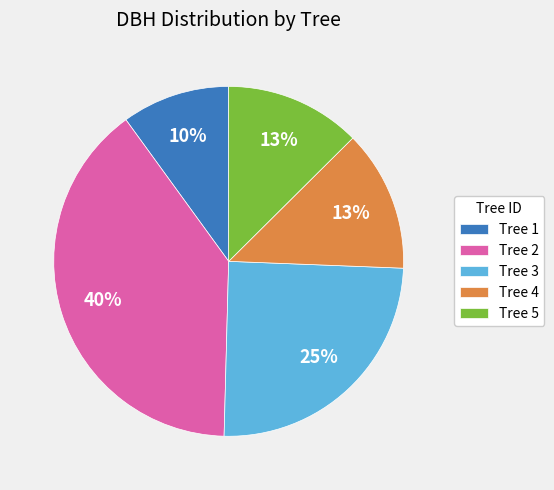

How many segments does this pie chart have?

5